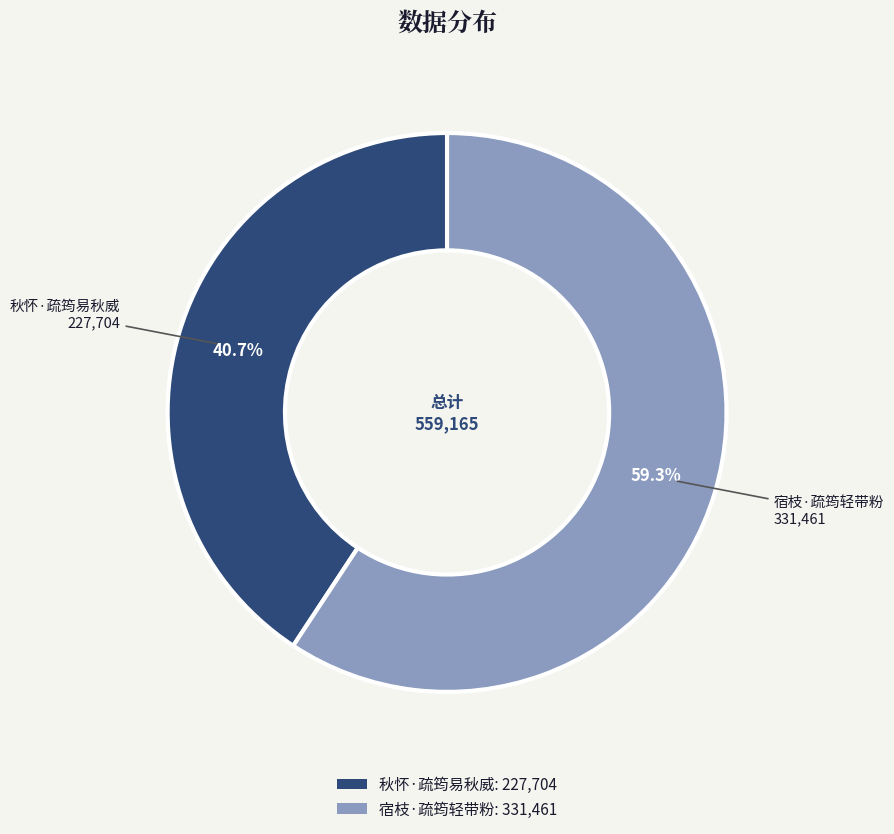

Does 宿枝·疏筠轻带粉 account for over 50% of the chart?

Yes